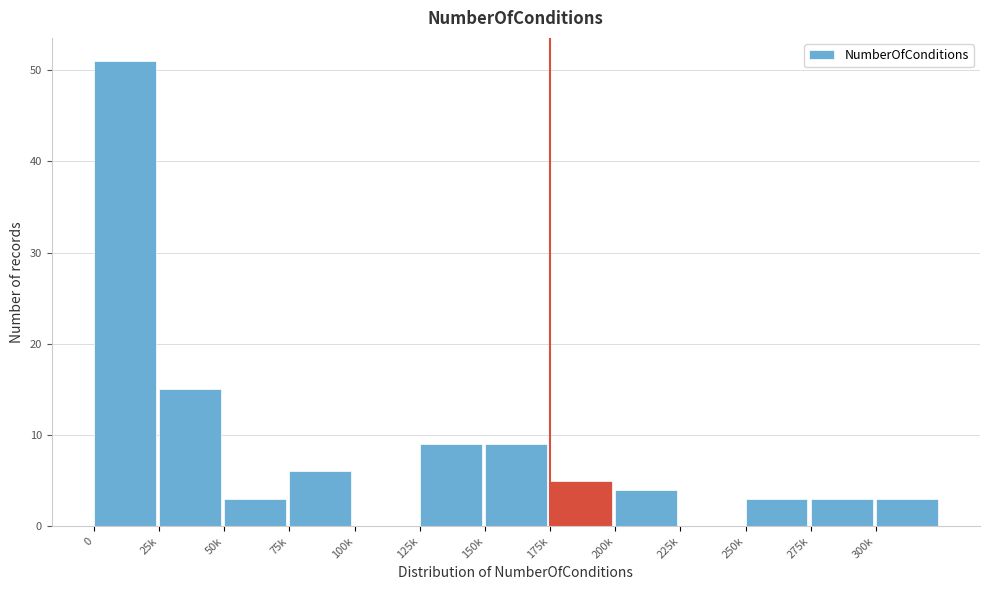

Reading left to right, list all the values displayed in this chart.

0=51	25k=15	50k=3	75k=6	100k=0	125k=9	150k=9	175k=5	200k=4	225k=0	250k=3	275k=3	300k=3